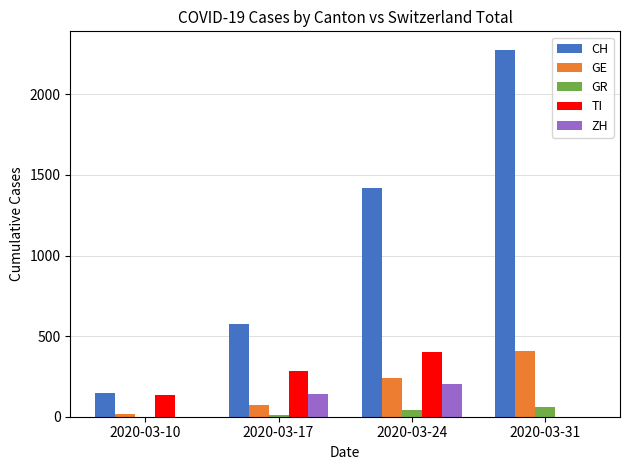

Is the value of TI at 2020-03-24 greater than the value of ZH at 2020-03-10?

Yes